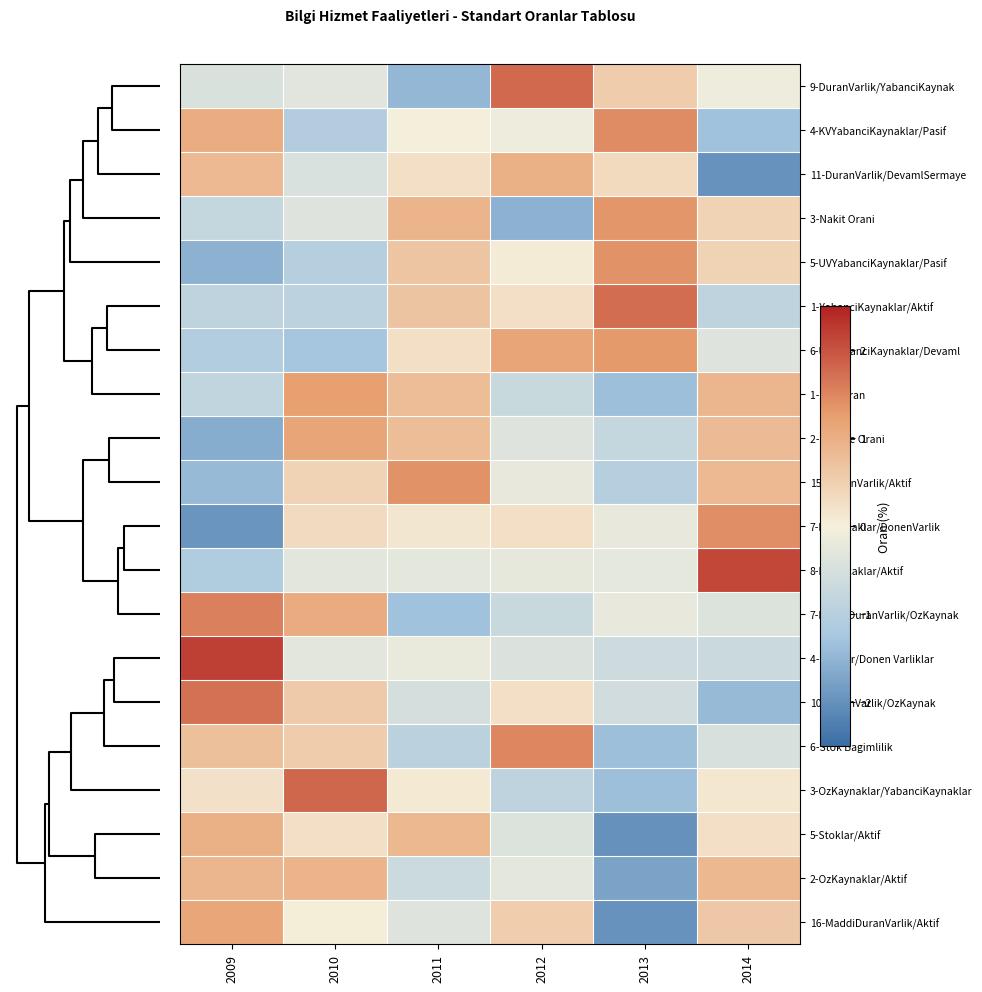

Which series has the largest range (max minus min)?

7-KVAlacaklar/DonenVarlik